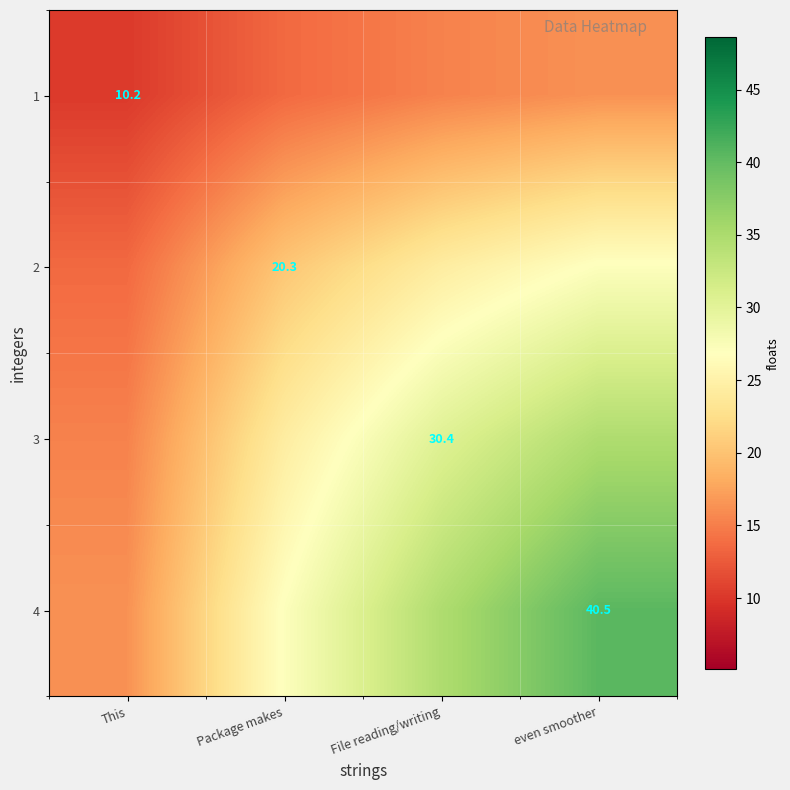

The 4 series shows 29.2 at This. True or false?

False